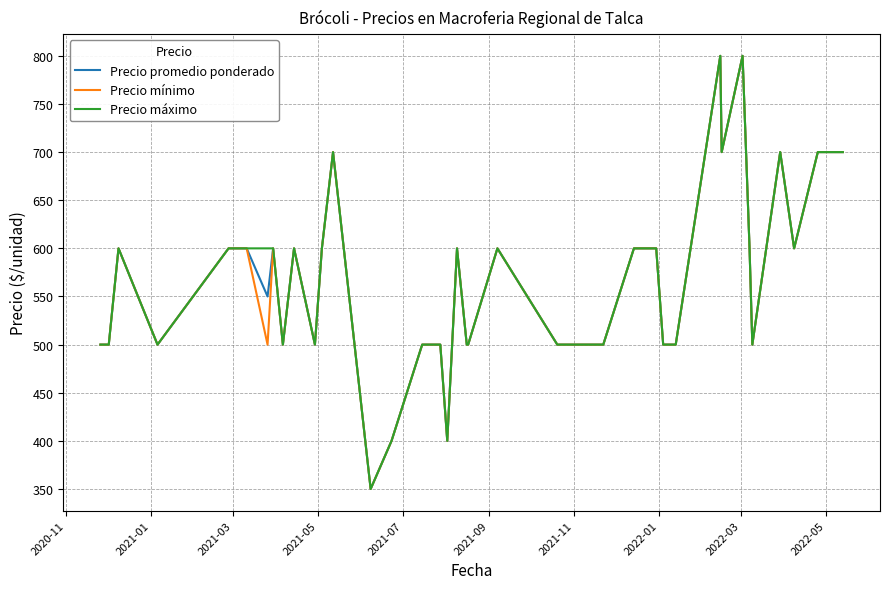

What is the minimum value shown in the chart?

350